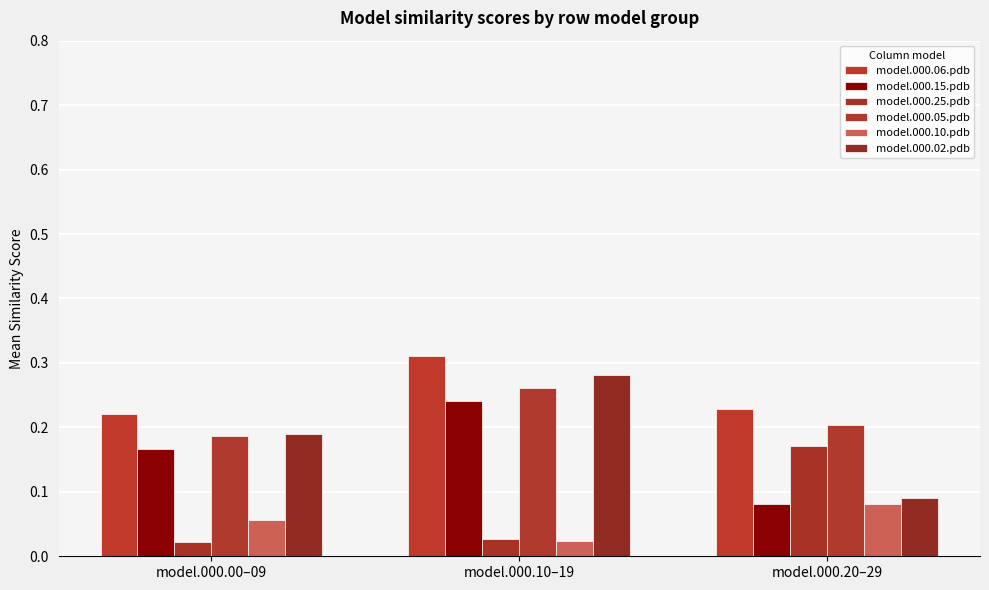

The model.000.02.pdb series shows 0.1 at model.000.10–19. True or false?

False